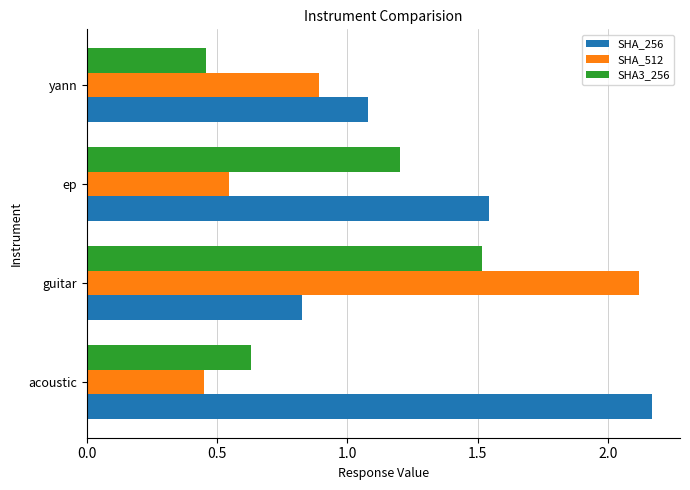

List the labels in order of SHA_512 value, largest first.

guitar, yann, ep, acoustic